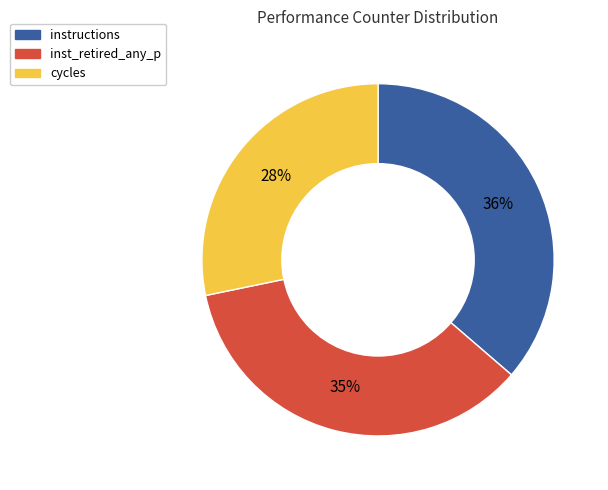

To the nearest percent, what is the average slice percentage?

33%